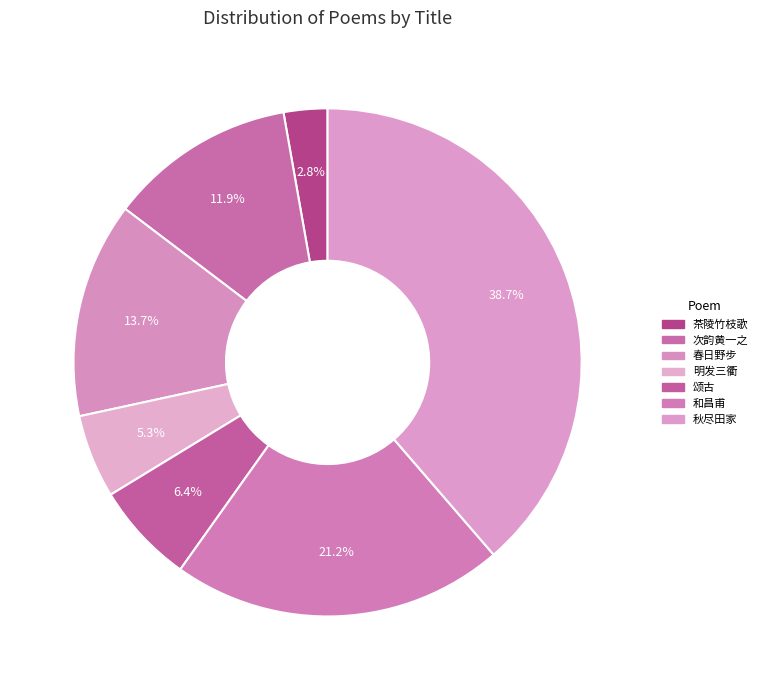

How many slices are in this pie chart?

7